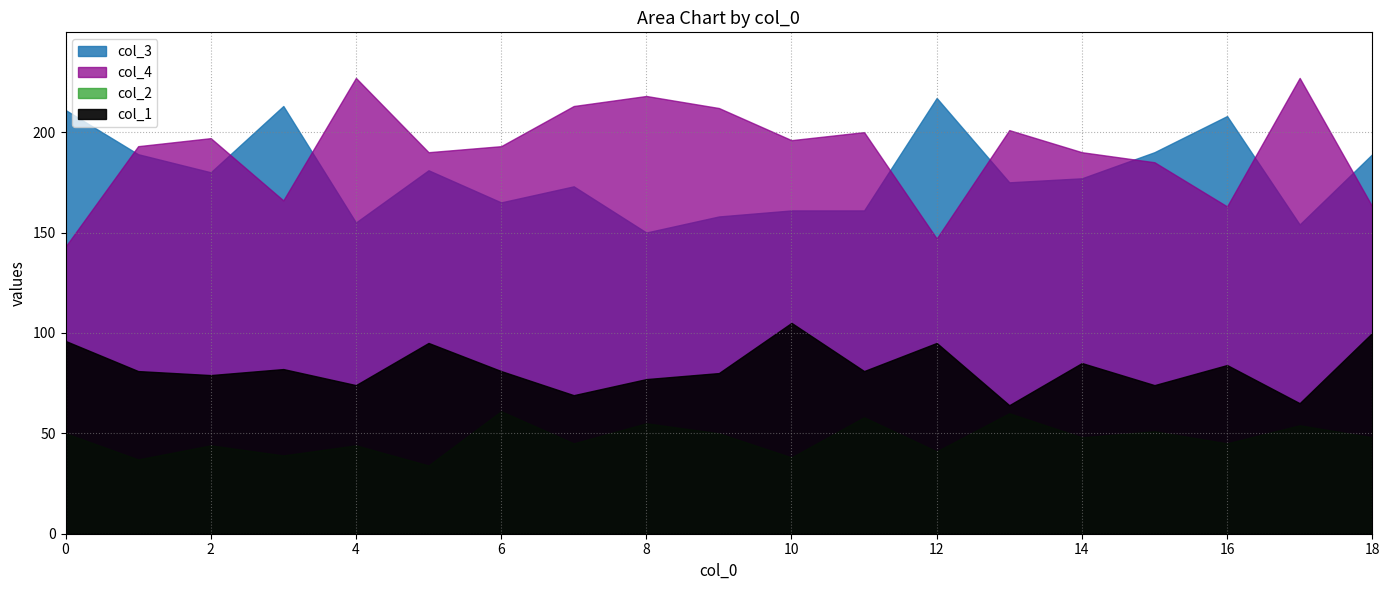

True or false: col_1 and col_2 intersect in this chart.

False